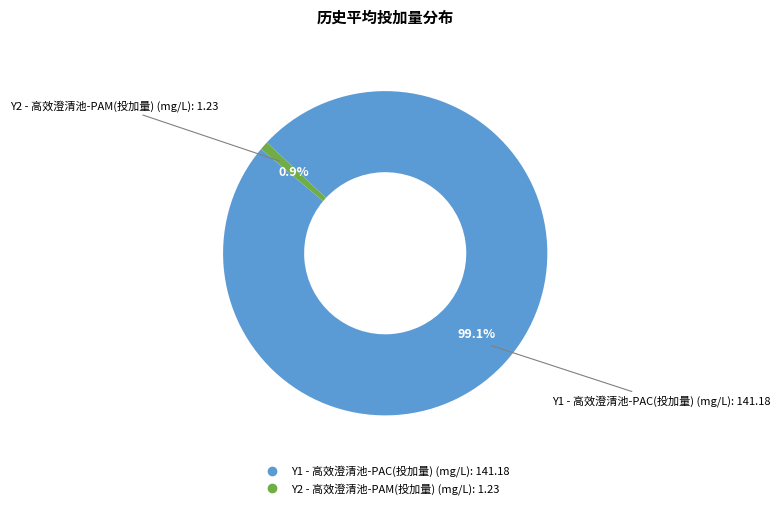

To the nearest percent, what is the difference between the Y1 - 高效澄清池-PAC(投加量) (mg/L) and Y2 - 高效澄清池-PAM(投加量) (mg/L) slice percentages?

98%